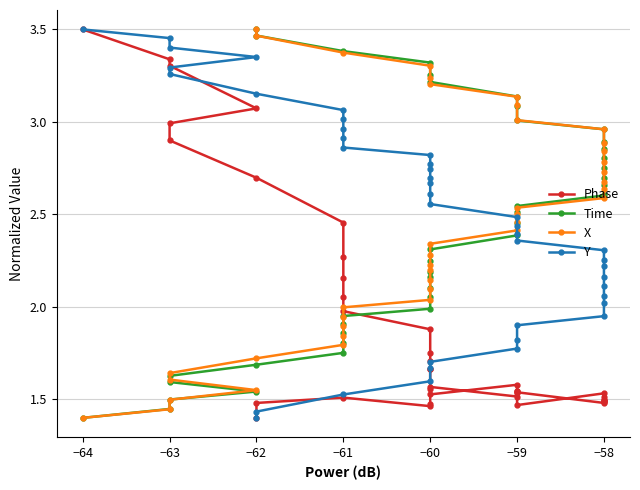

What is the label of the 10th point from the right?

−58